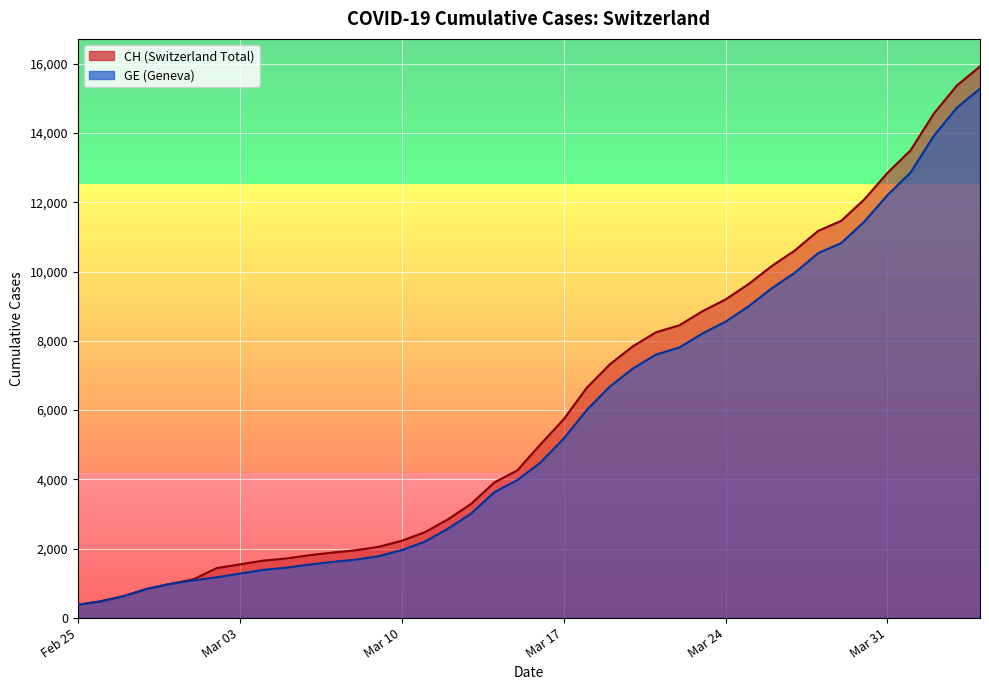

What is the smallest value displayed?

375